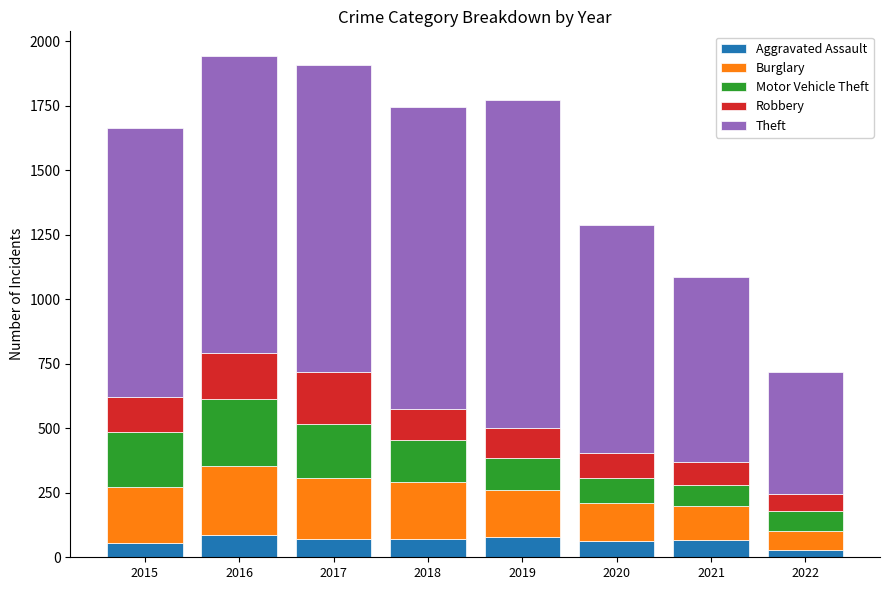

What is the difference between the maximum and minimum values in the Aggravated Assault series?

58